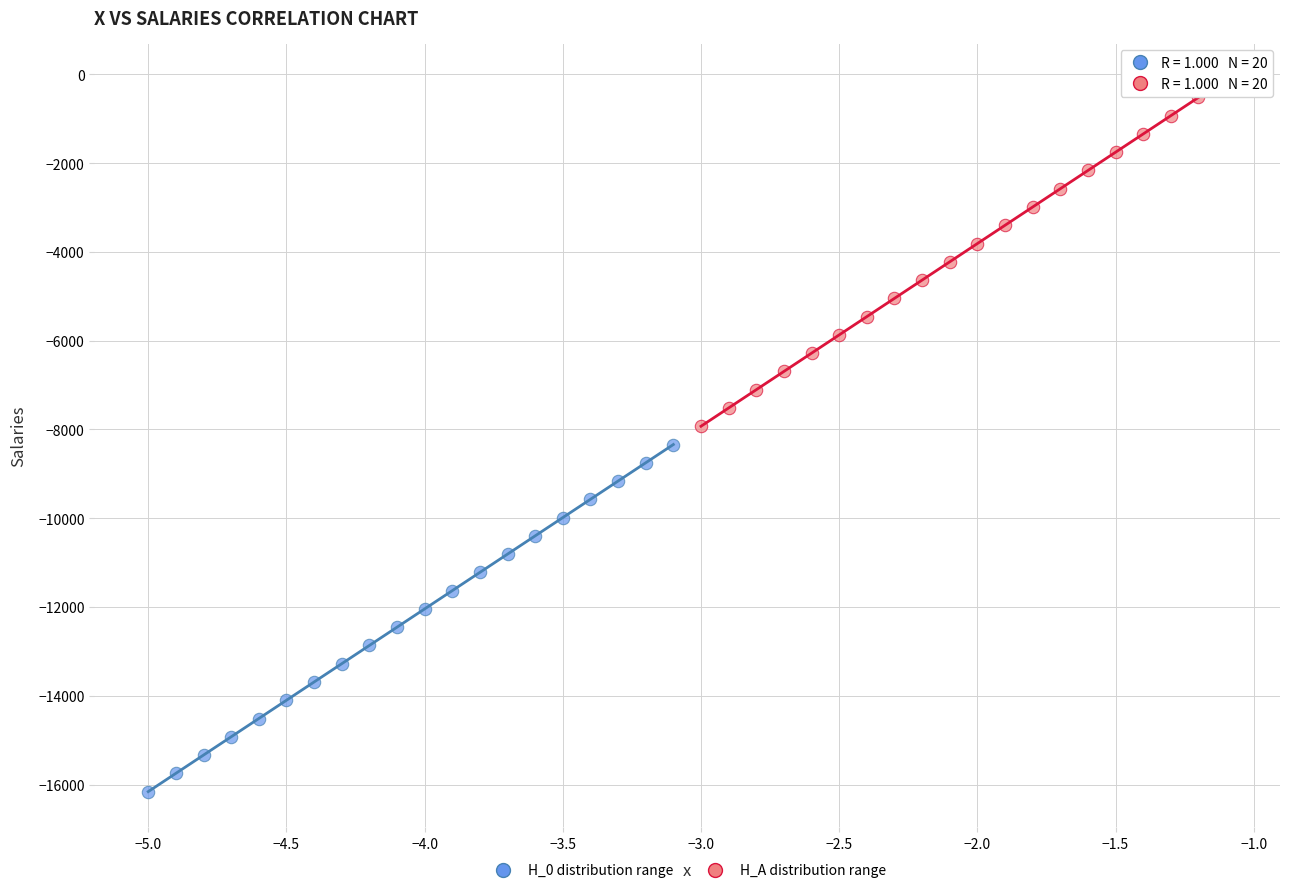

Which series has the largest Y range (max minus min)?

H_0 distribution range